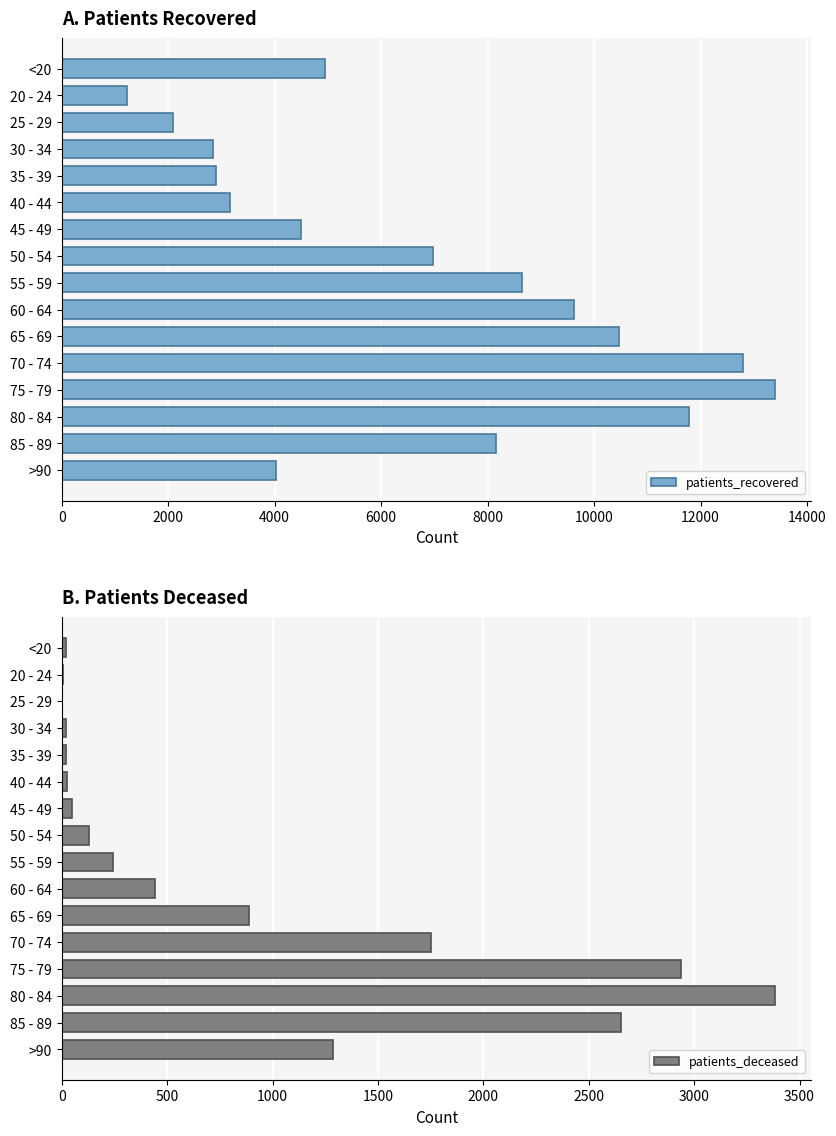

What is the difference between the maximum and minimum values in the patients_recovered series?

12178